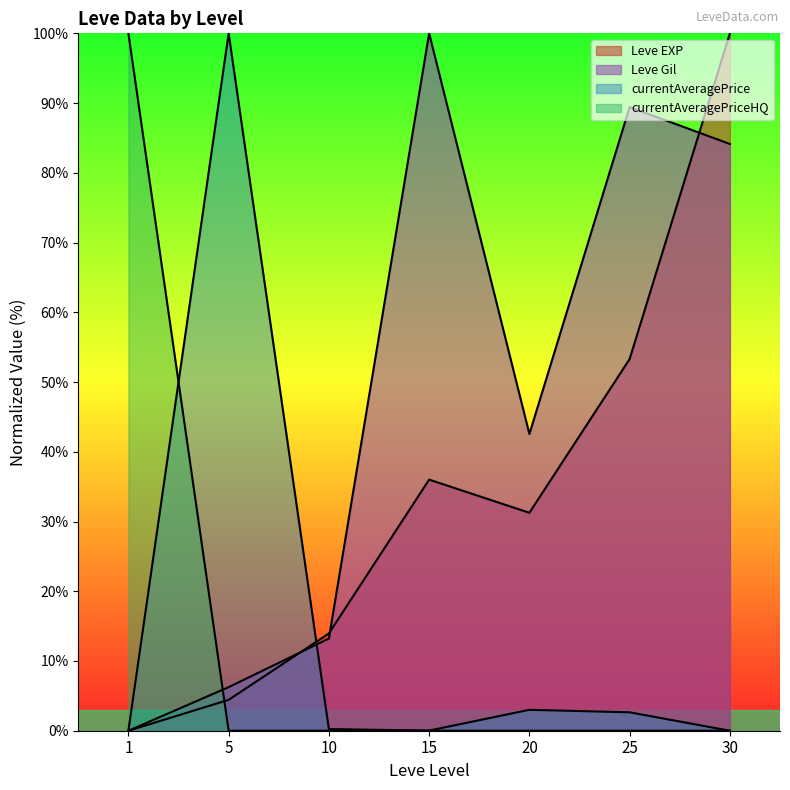

At which label is Leve Gil closest to 50?

20